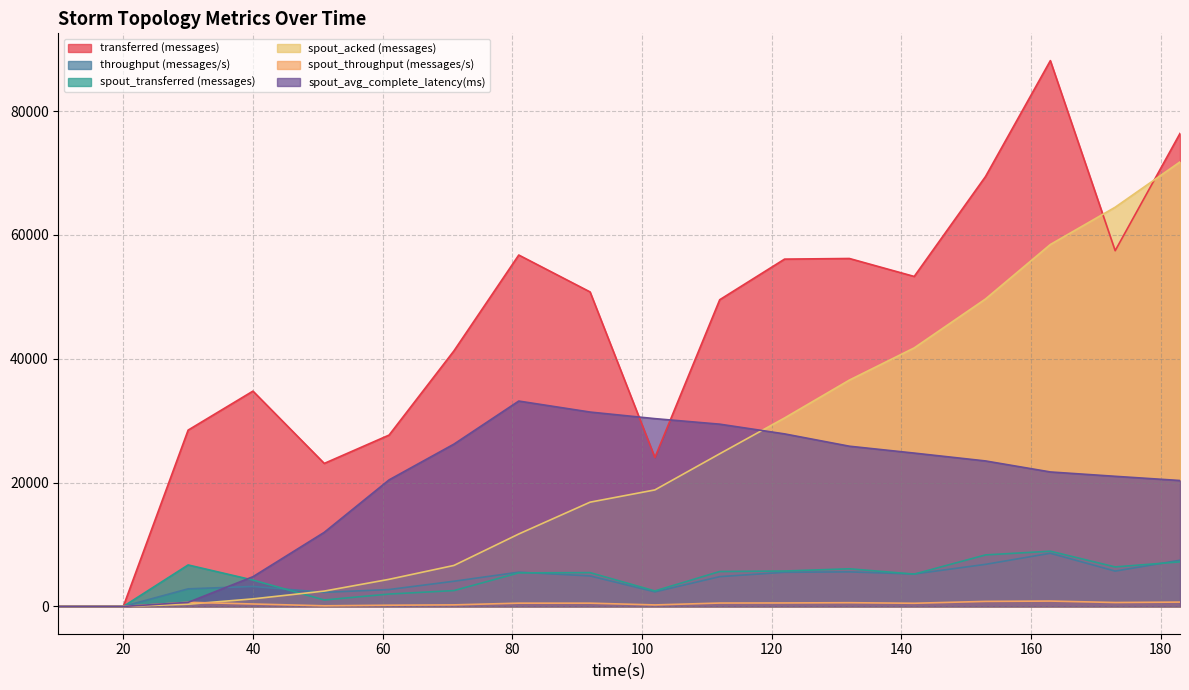

At which category does transferred (messages) reach its first local peak?

40